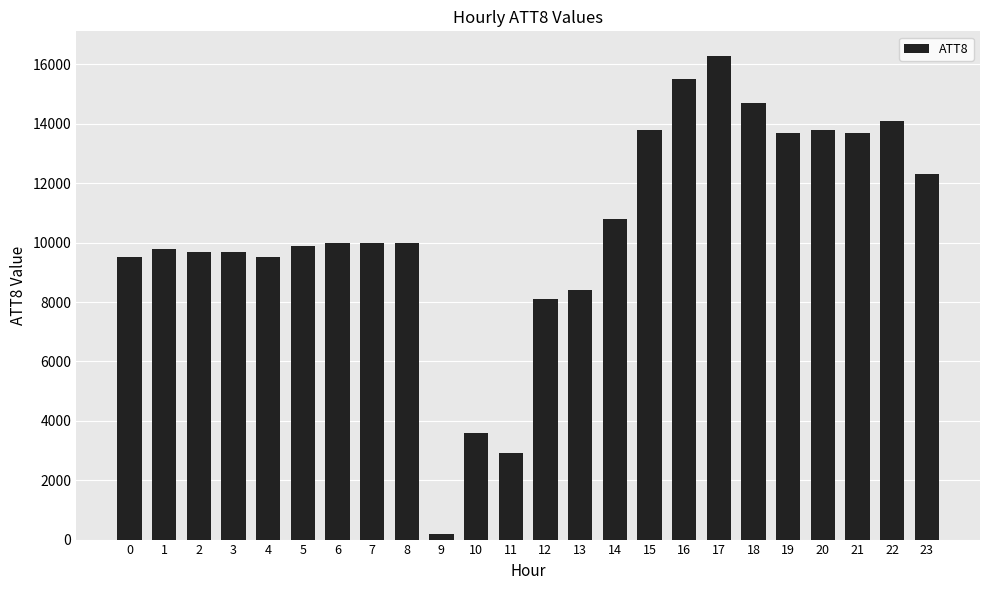

At which category does the chart reach its peak across all series?

17